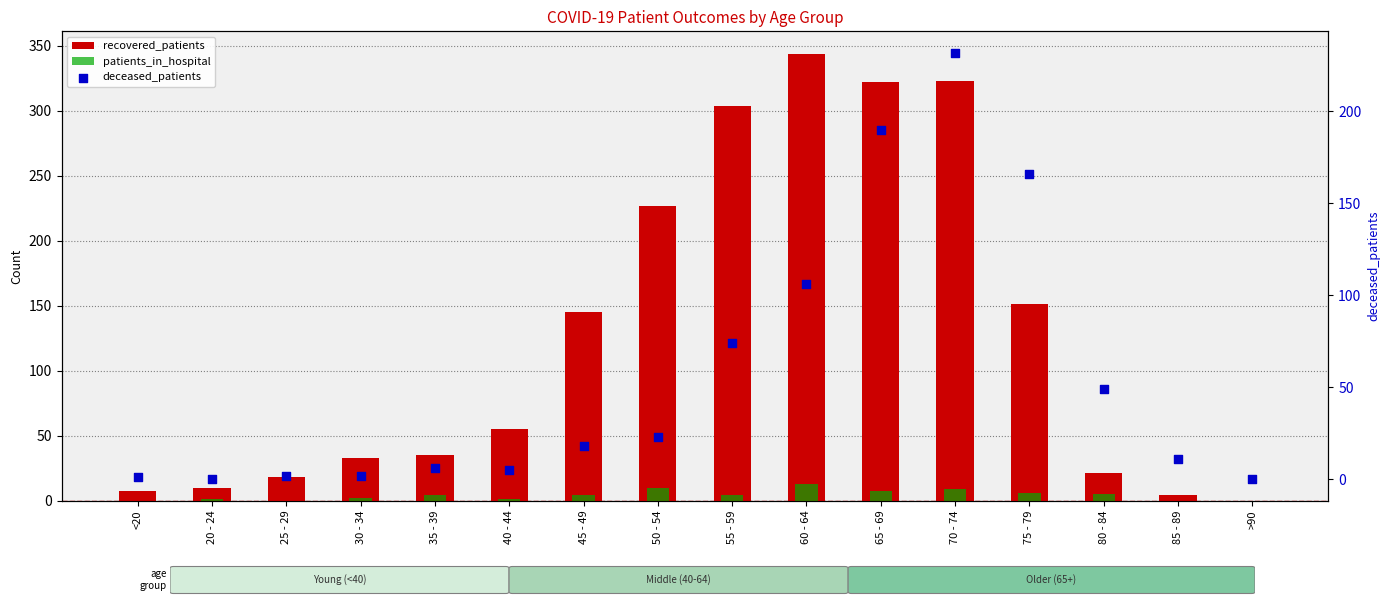

Which series contains the lowest Y value?

recovered_patients